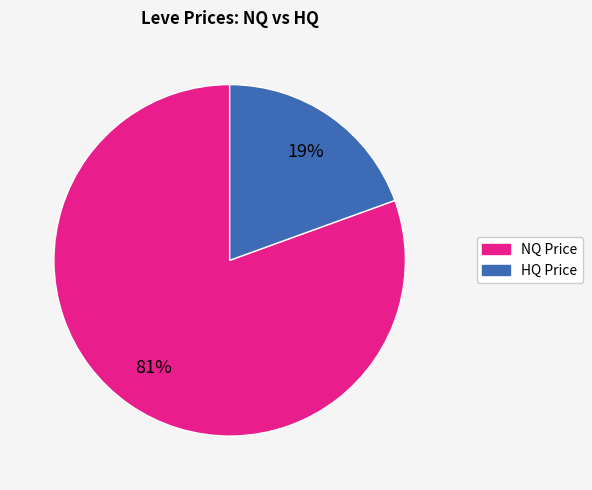

To the nearest percent, what is the average slice percentage?

50%